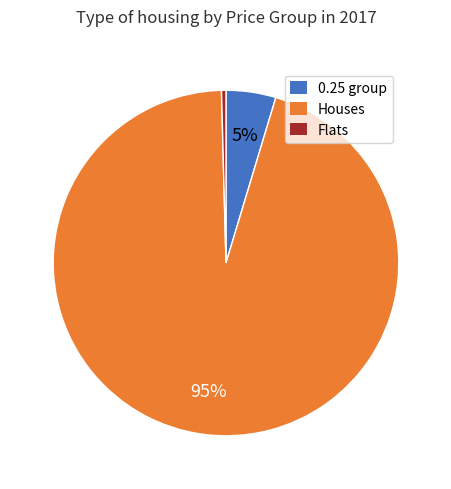

Is there a majority slice in this chart?

Yes